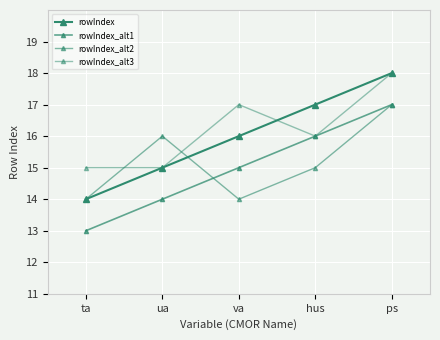

How many lines are shown in the chart?

4